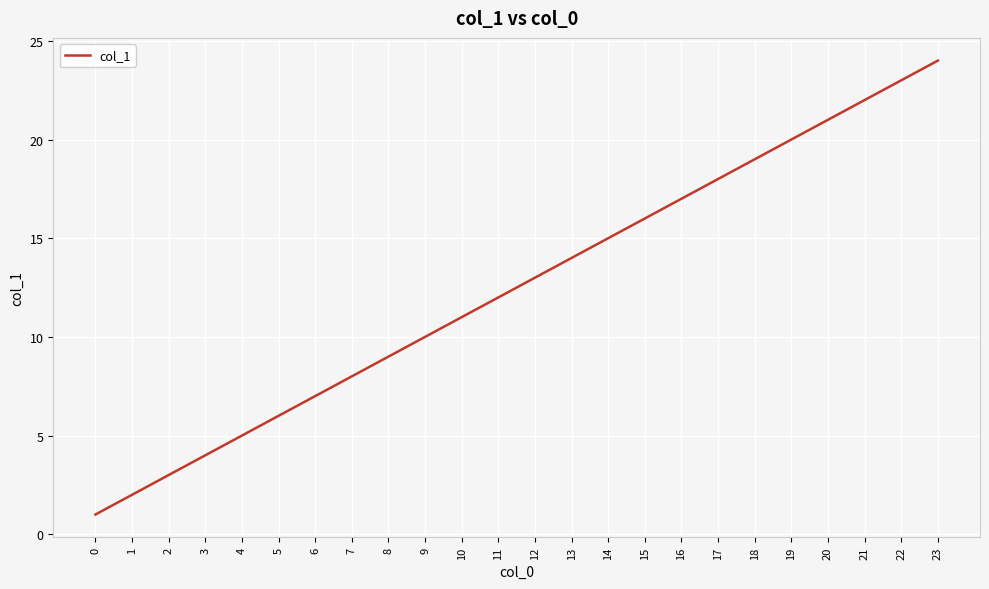

What is the sum of all values?

300